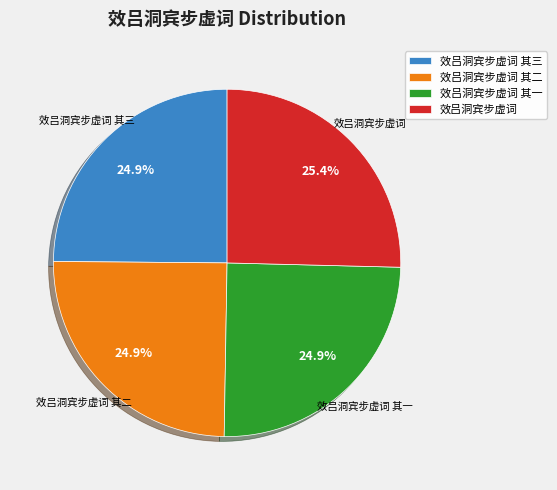

Between 效吕洞宾步虚词 其三 and 效吕洞宾步虚词, which is larger?

效吕洞宾步虚词